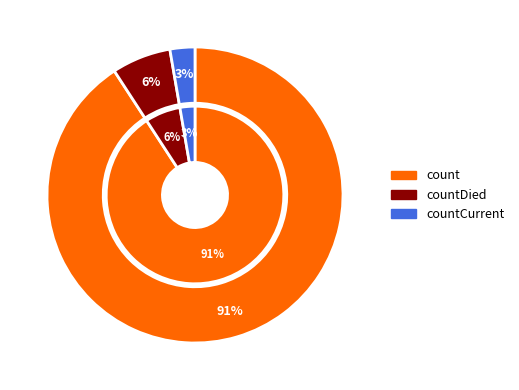

Is it true that countCurrent is 3% of the pie?

True